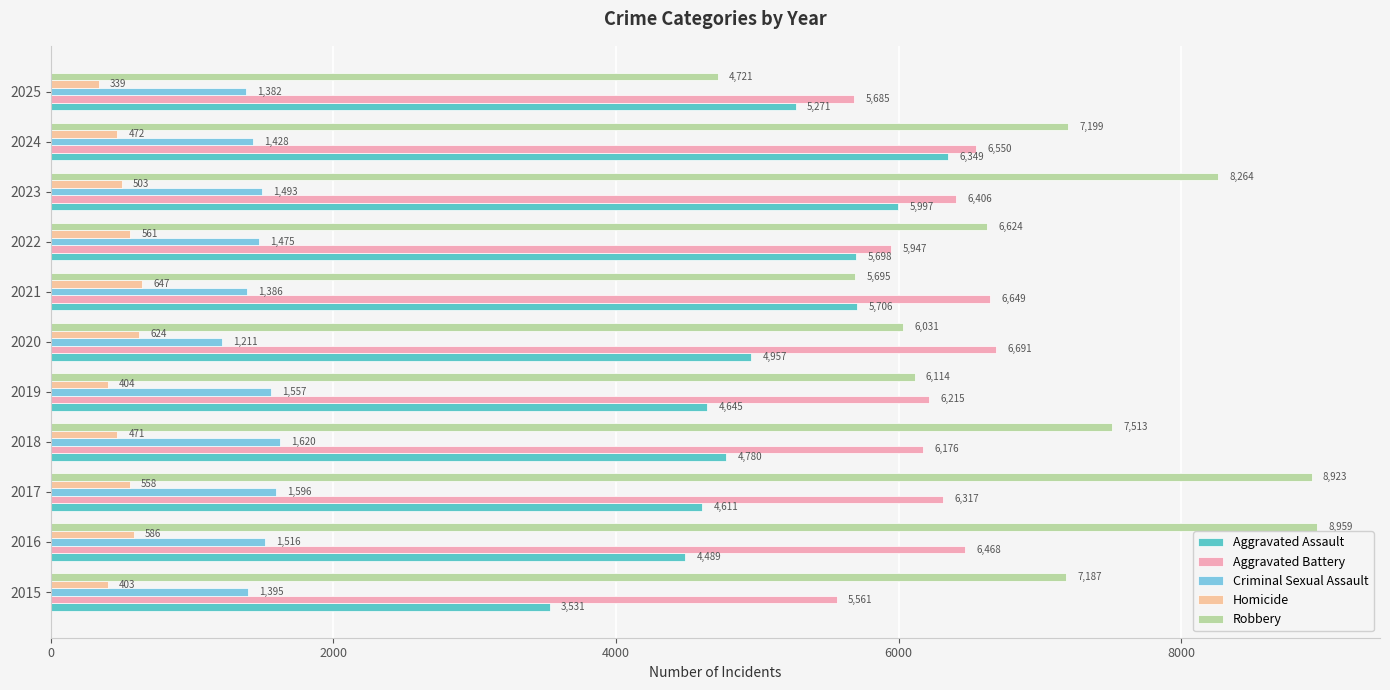

What are all the series names shown in the legend?

Aggravated Assault, Aggravated Battery, Criminal Sexual Assault, Homicide, Robbery